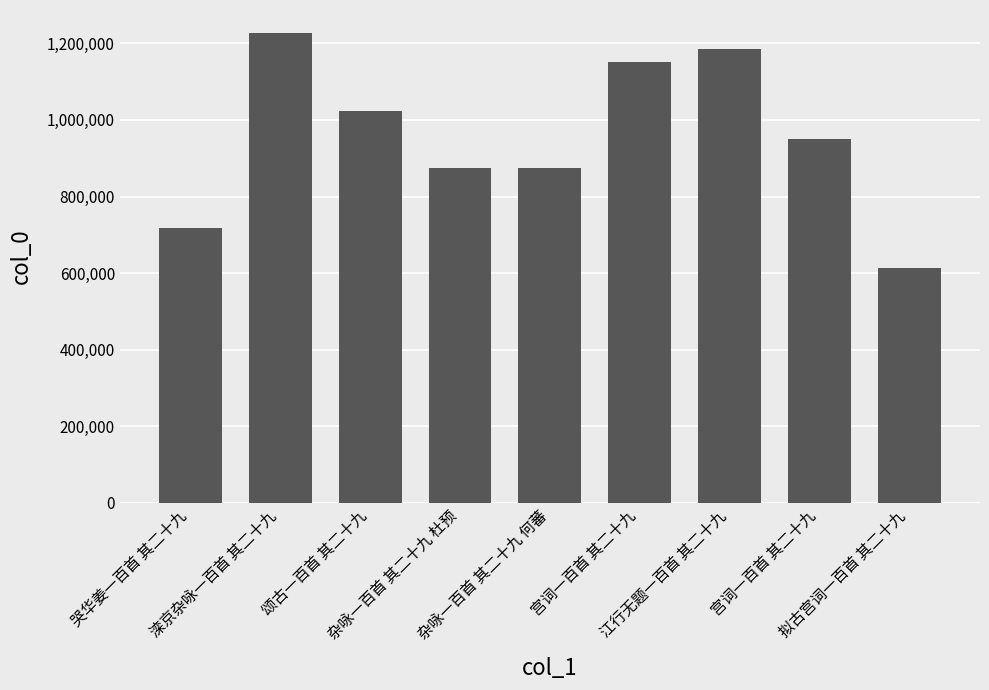

Where is the data nearest to the value 919332?

宫词一百首 其二十九